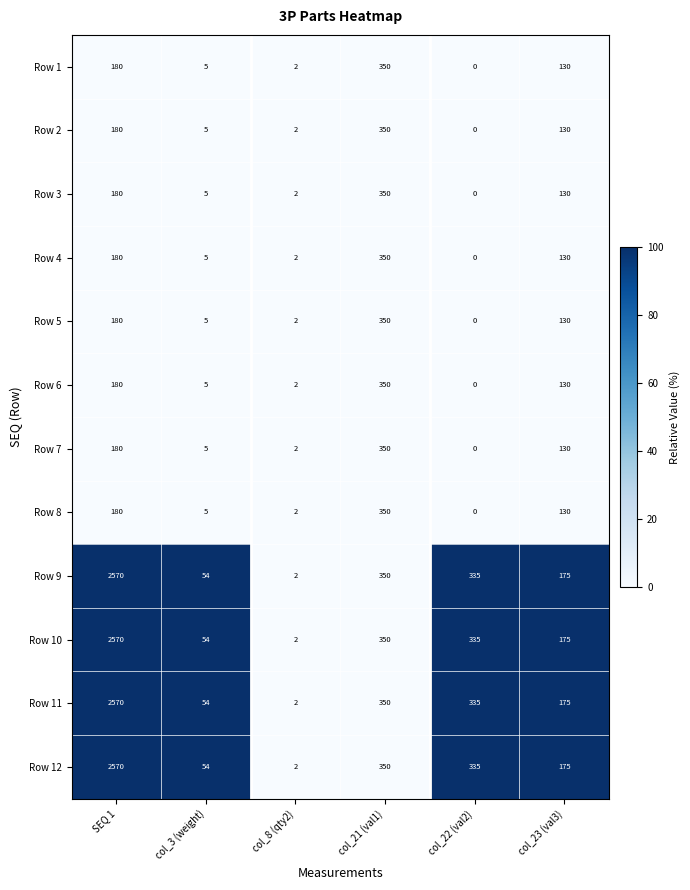

At which category does the chart reach its peak across all series?

SEQ 1